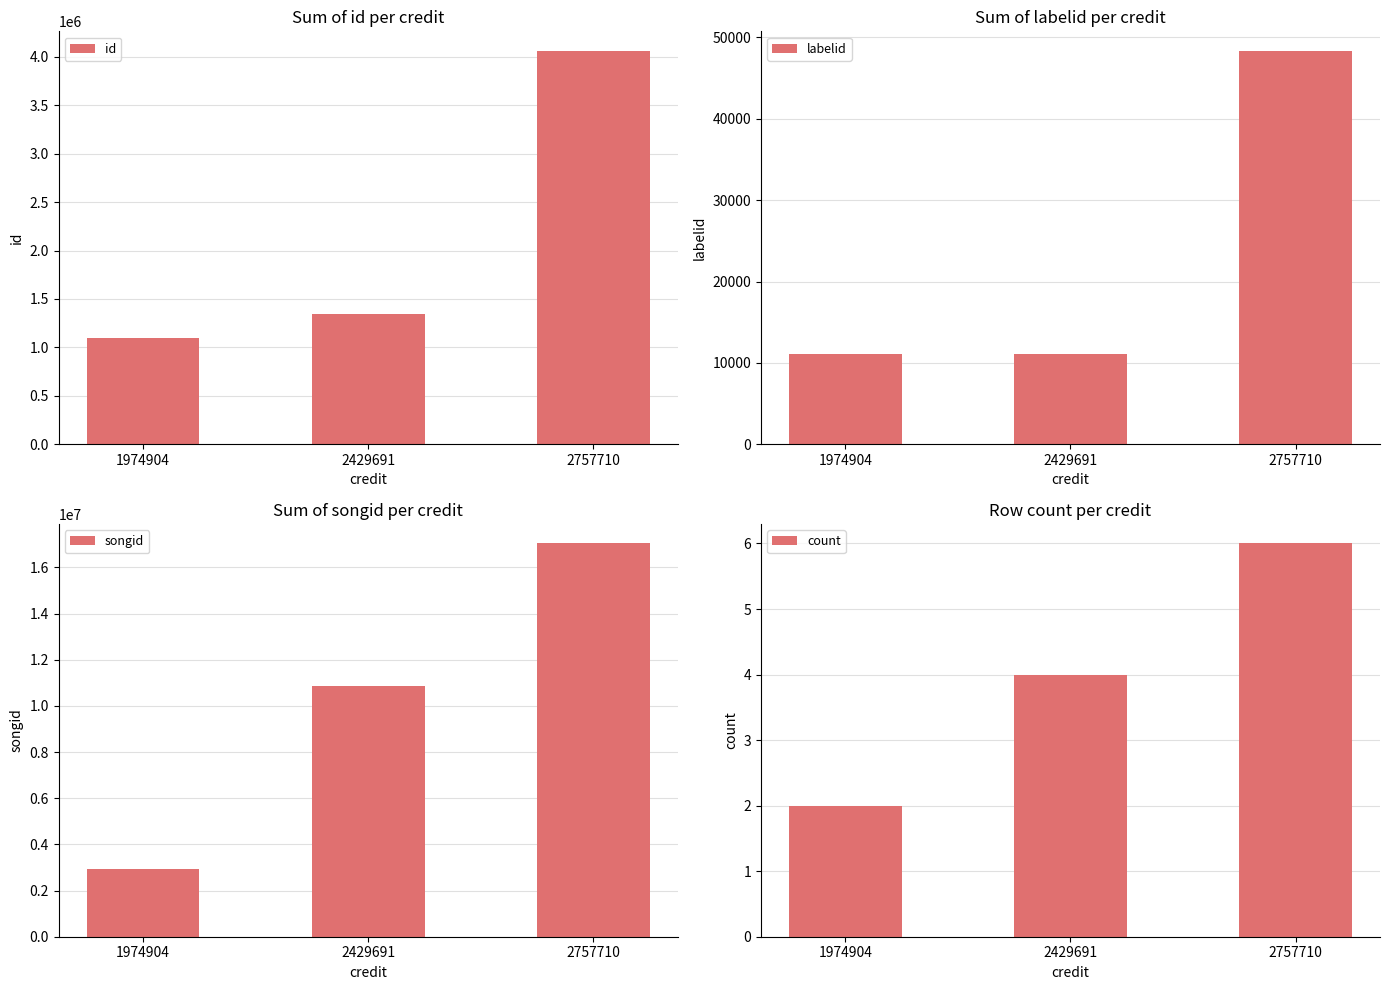

Is the value of id at 2757710 greater than the value of labelid at 2429691?

Yes